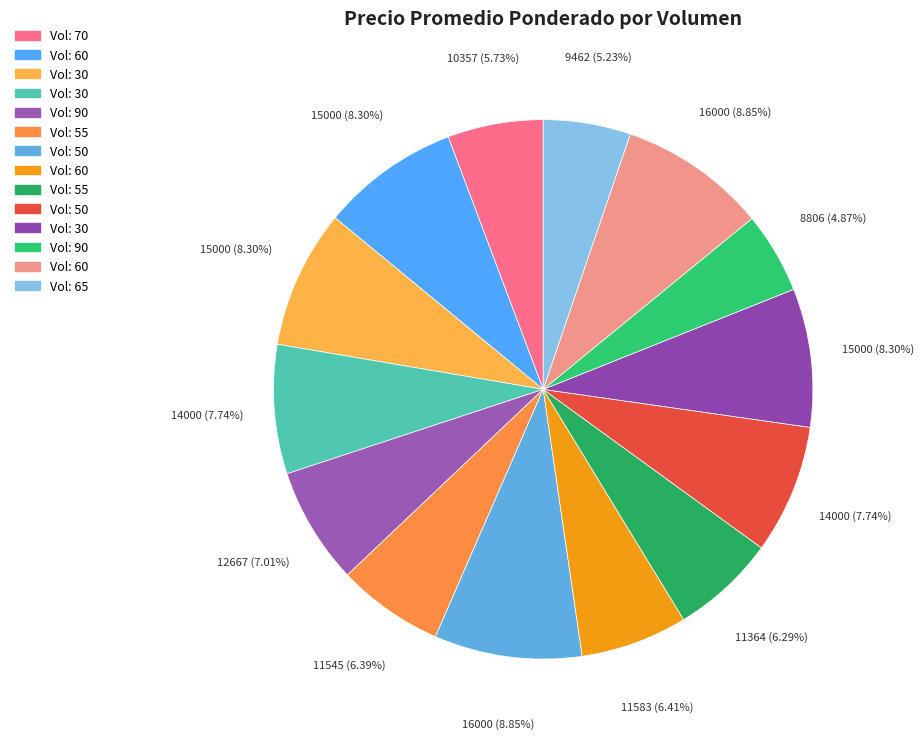

How many slices are in this pie chart?

14